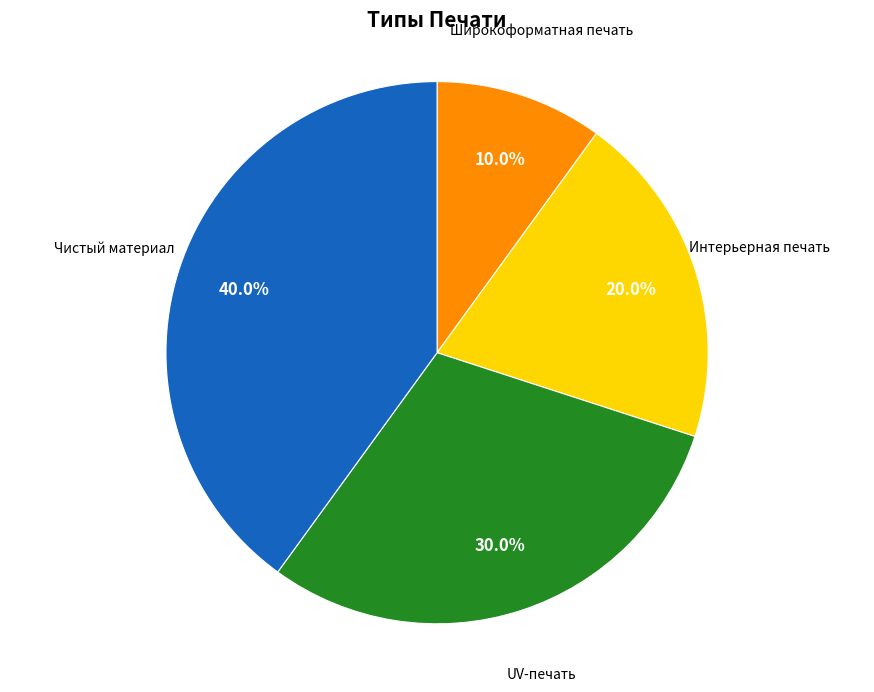

Does any single category account for the majority?

No